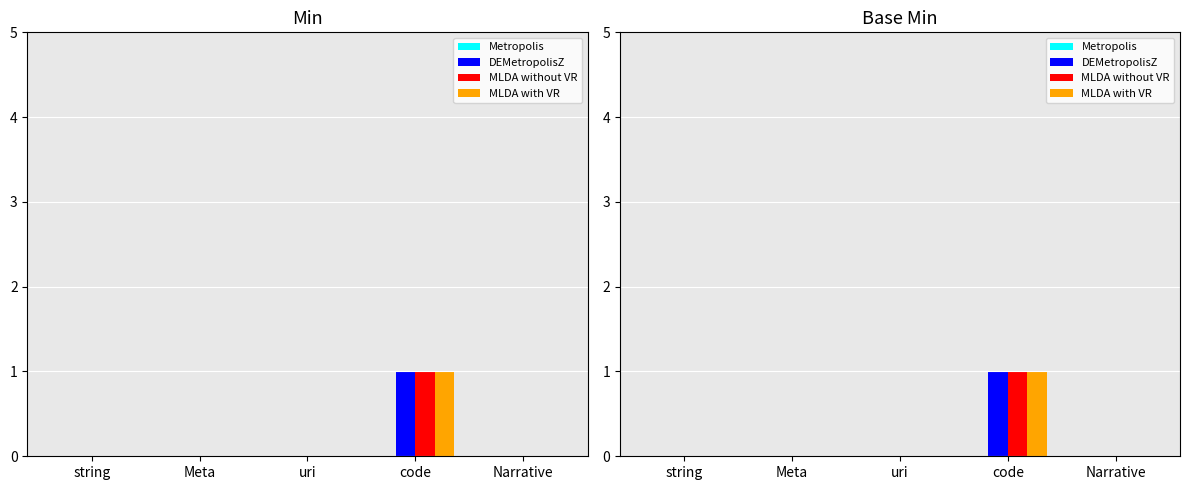

Which label corresponds to the smallest value in the chart?

string